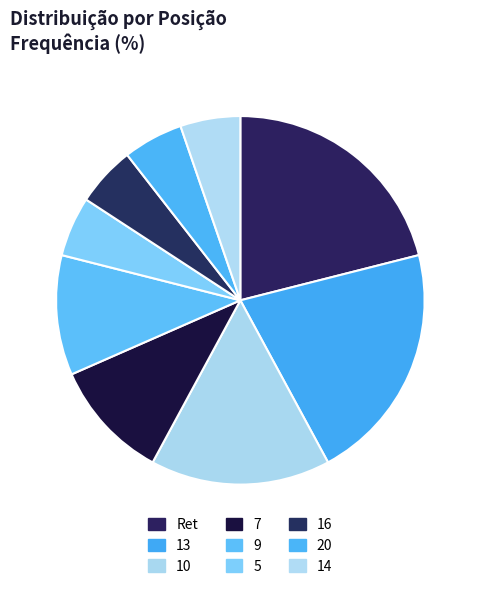

Count the number of slices in the pie.

9